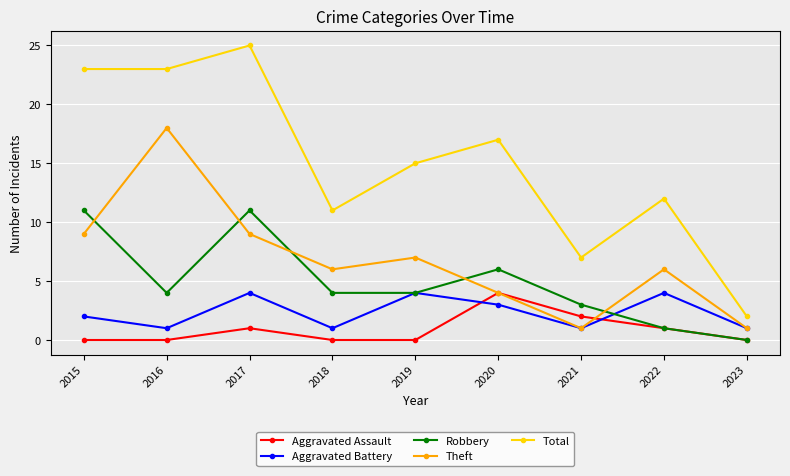

How many values in the Total series are below 15?

4